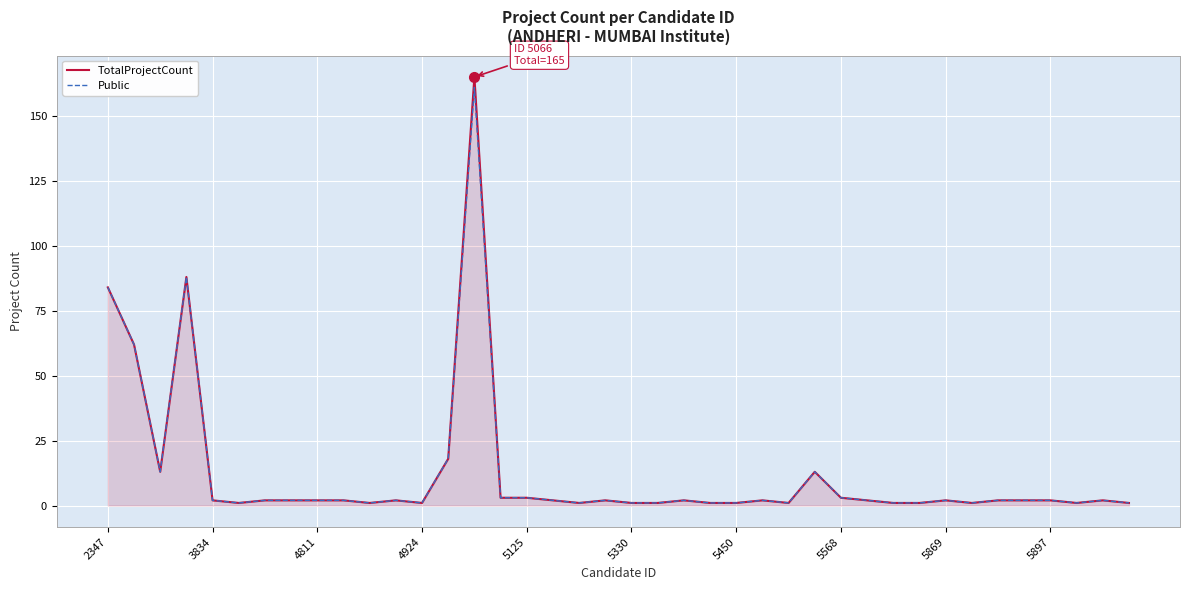

Which series has the largest range (max minus min)?

TotalProjectCount